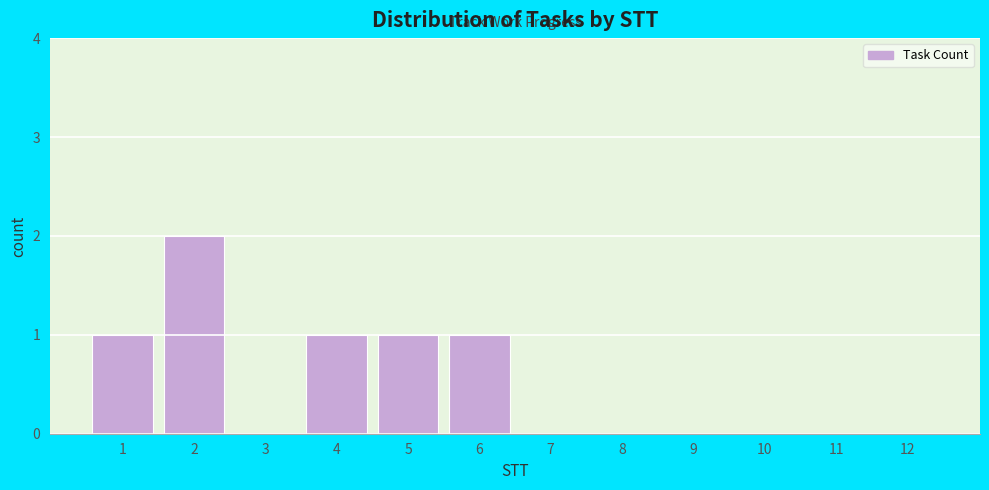

Reading left to right, what are all the values shown in this chart?

1=1	2=2	3=0	4=1	5=1	6=1	7=0	8=0	9=0	10=0	11=0	12=0